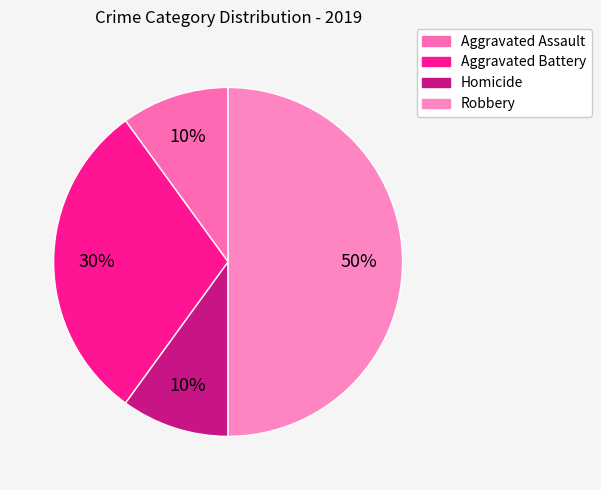

The Aggravated Battery slice represents 30% of the pie. True or false?

True